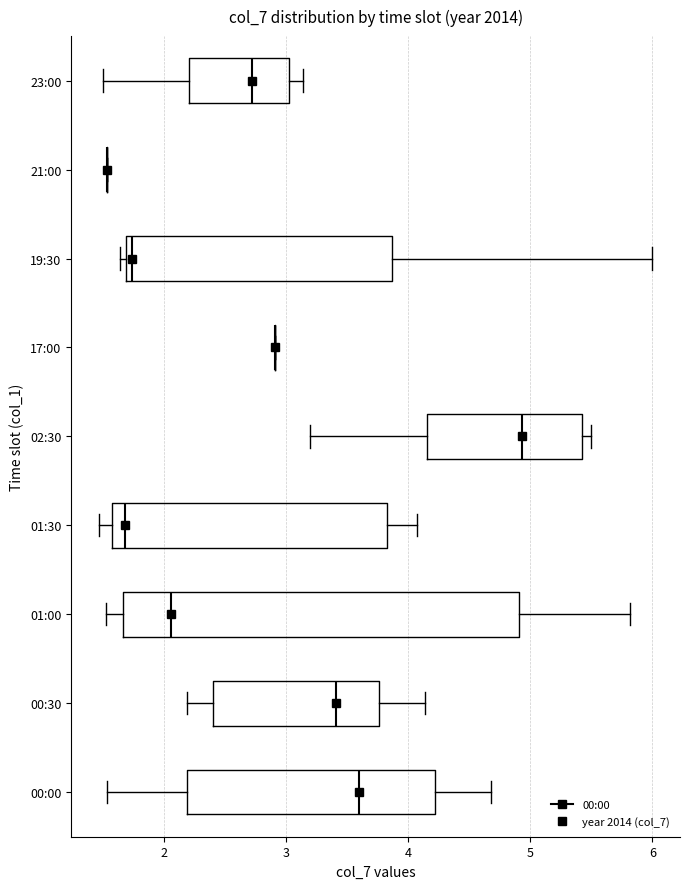

Where does the left whisker of the box for 00:30 end on the x-axis? The values are not printed on the chart, so give them approximately, as read against the axis.

2.2